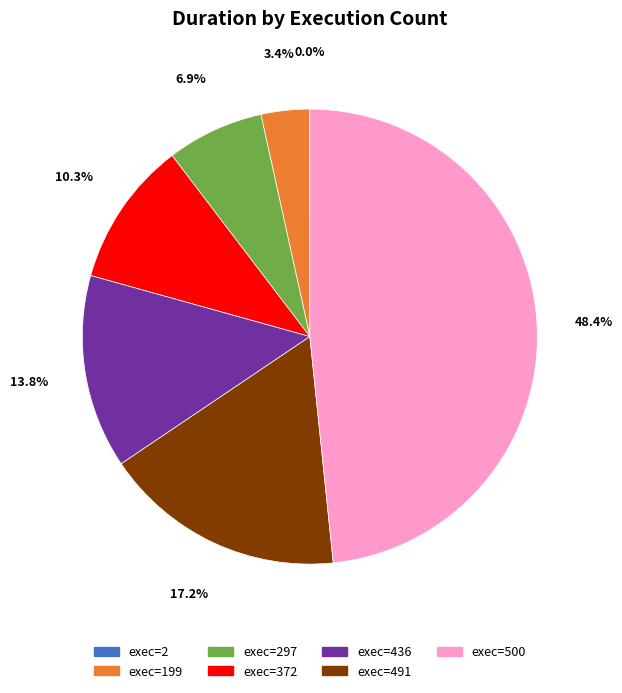

What percentage is NOT represented by exec=491?

82.8%